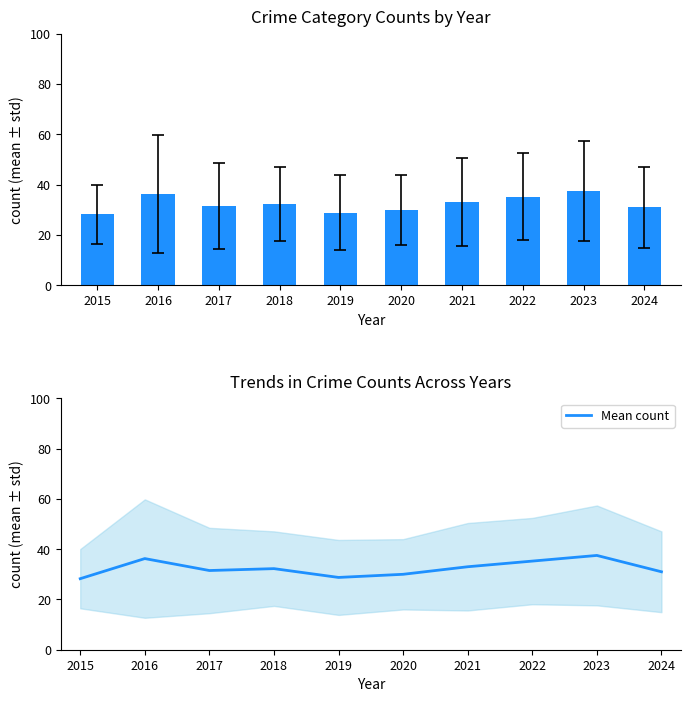

Reading right to left, transcribe all the data shown in this chart.

2024=31.0	2023=37.5	2022=35.2	2021=33.0	2020=30.0	2019=28.8	2018=32.2	2017=31.5	2016=36.2	2015=28.2